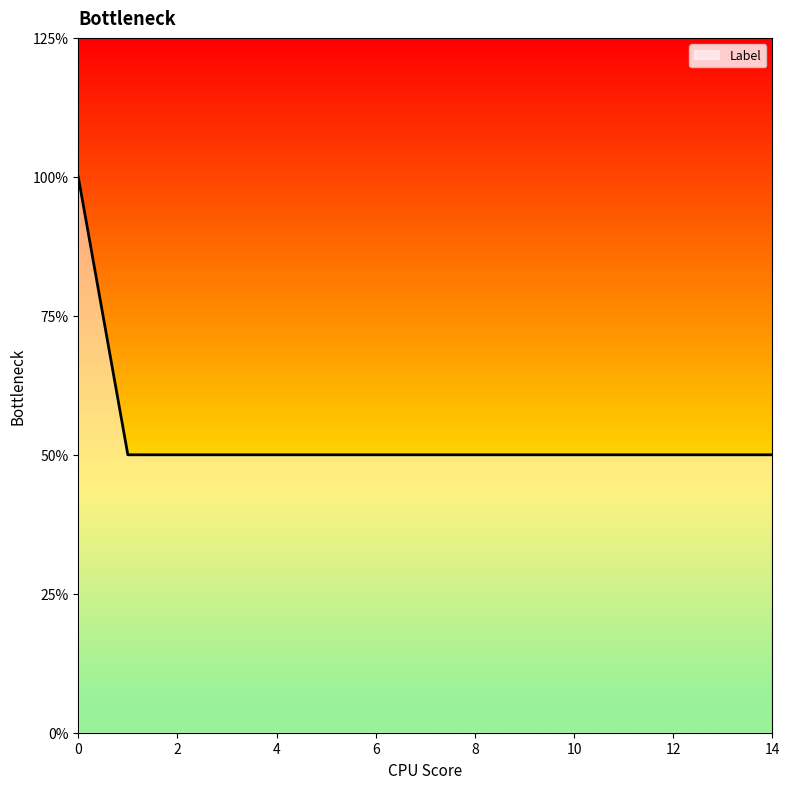

True or false: there are more than 0 points higher than both neighbors.

False